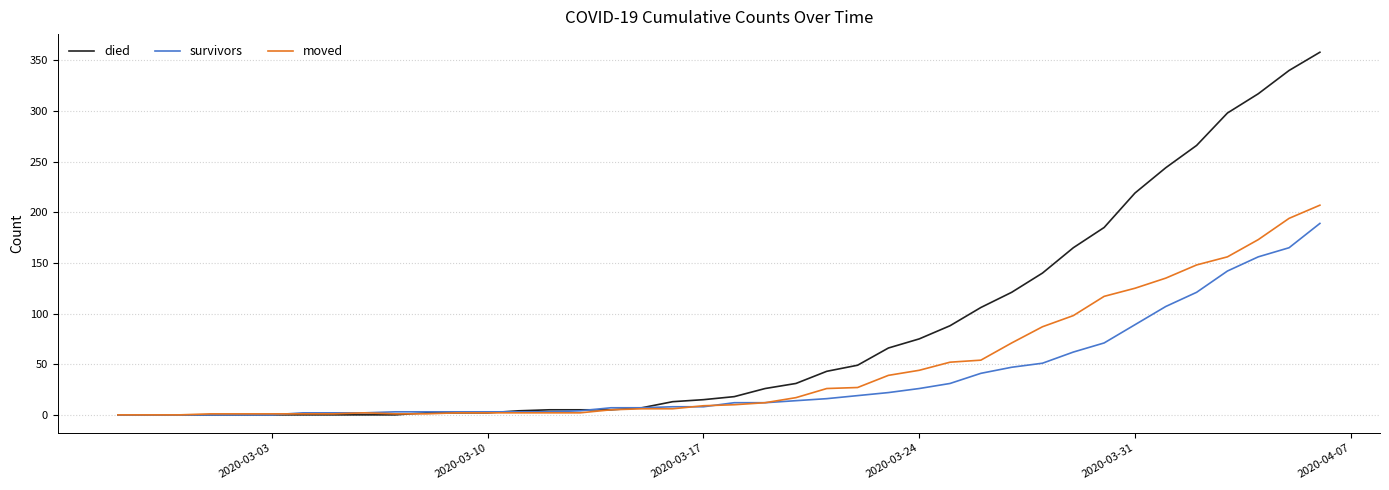

What is the maximum value for survivors?

189